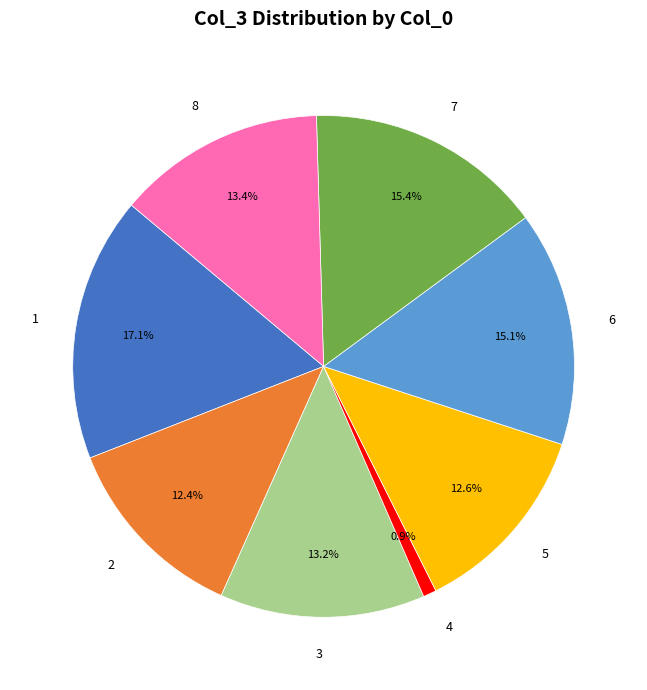

To the nearest percent, what is the average slice percentage?

12%